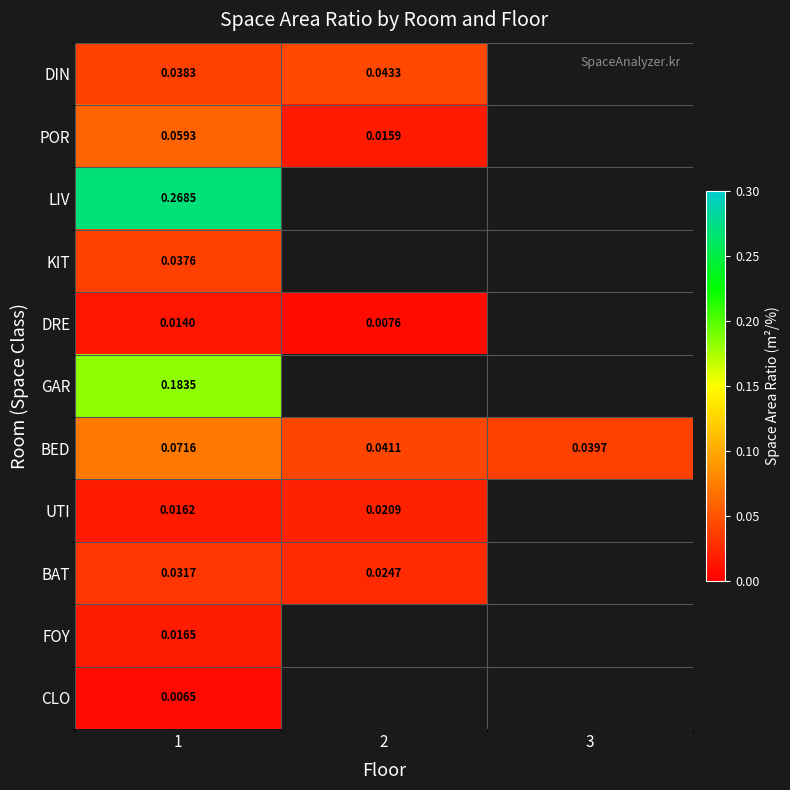

At which label is POR closest to 0?

2